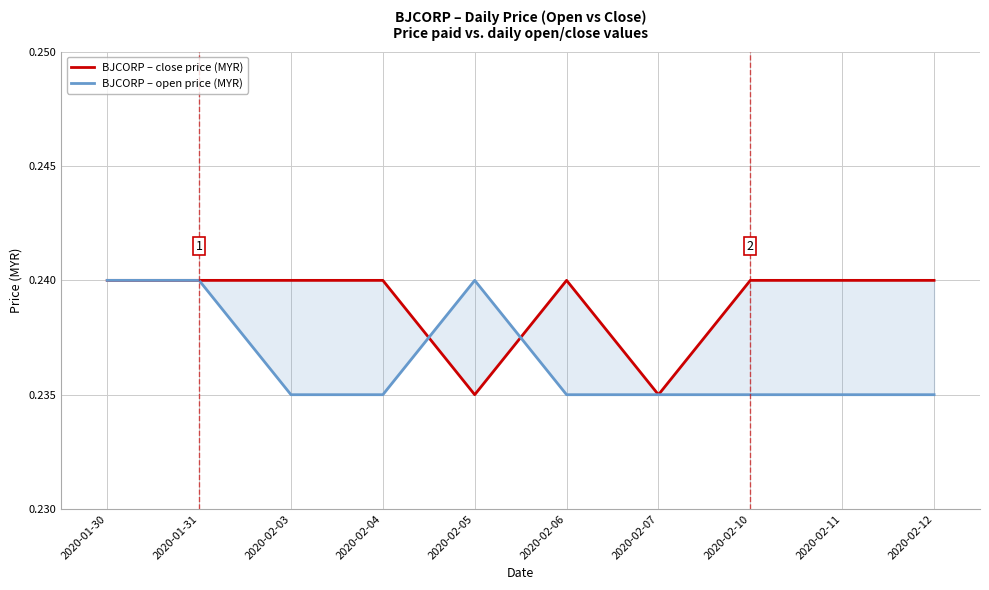

Which has a higher value, 2020-02-06 or 2020-02-04?

2020-02-06